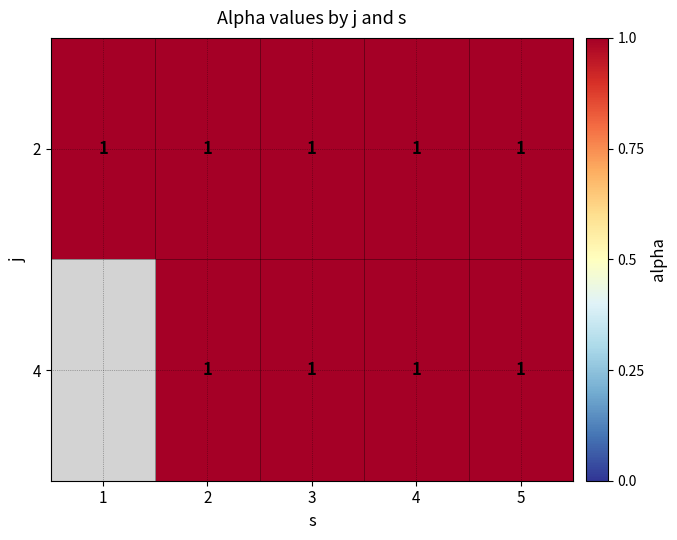

Is the value of 2 at 2 greater than the value of 4 at 5?

No